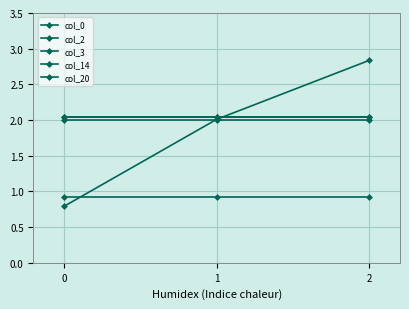

Count the number of categories in the chart.

3